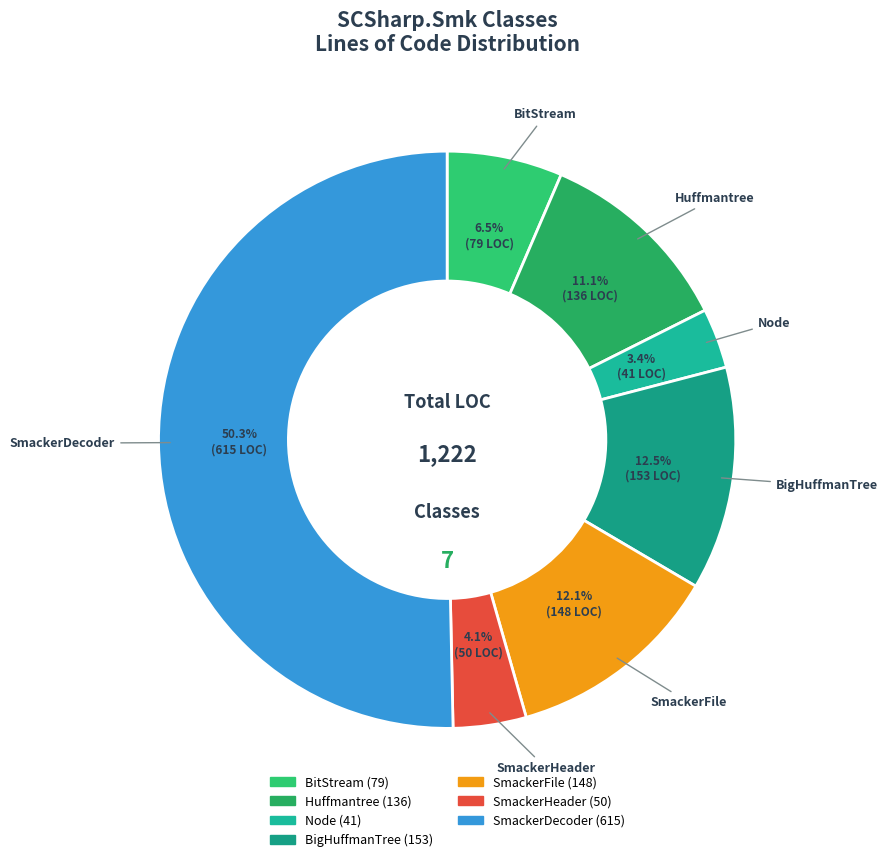

Between Node and SmackerHeader, which is larger?

SmackerHeader